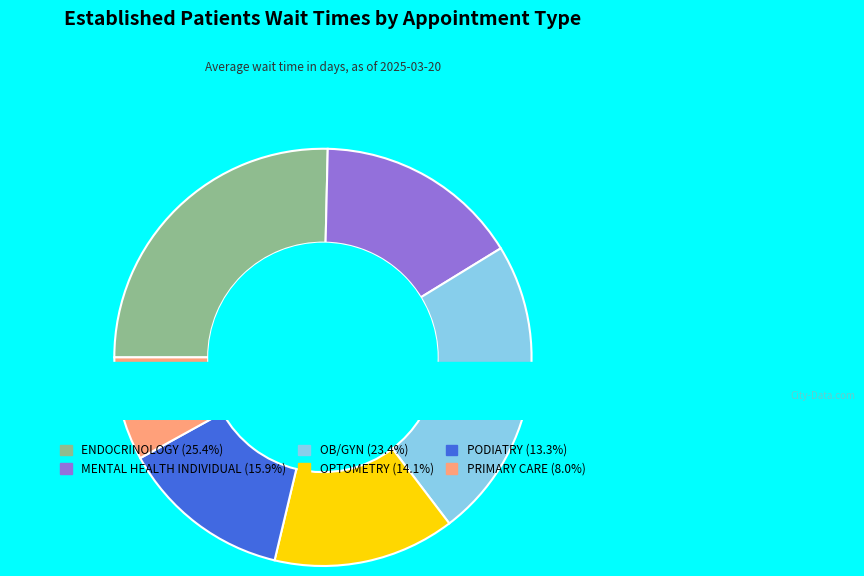

Which category has the biggest portion of the pie?

ENDOCRINOLOGY